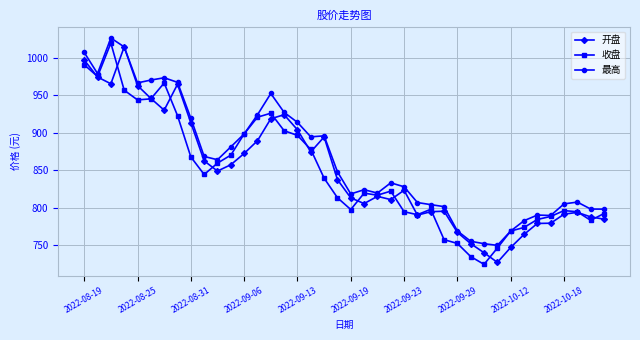

What is the value of the 开盘 point at the 28th from the left?

795.3